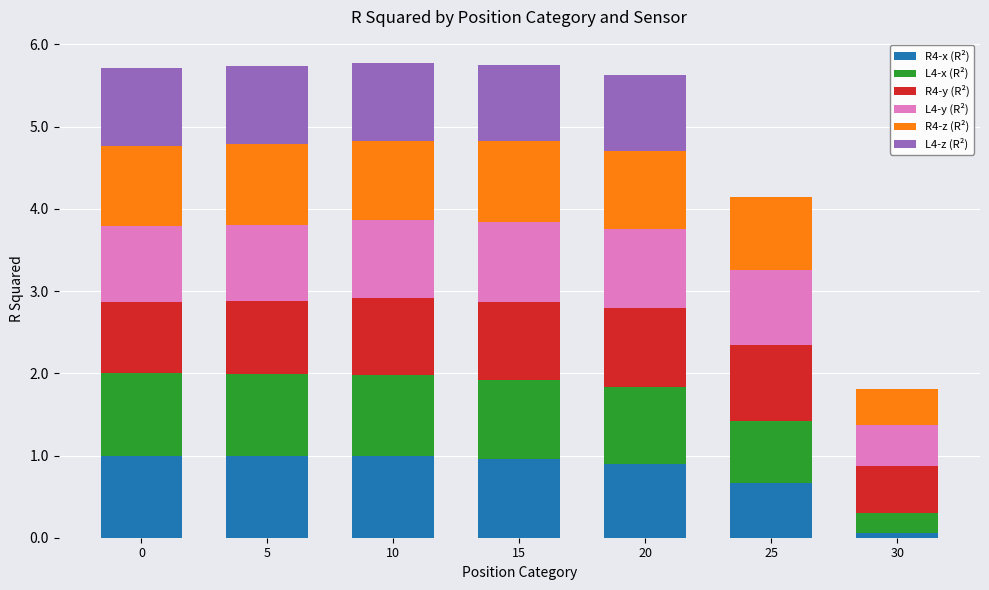

What is the maximum value for R4-x (R²)?

1.0